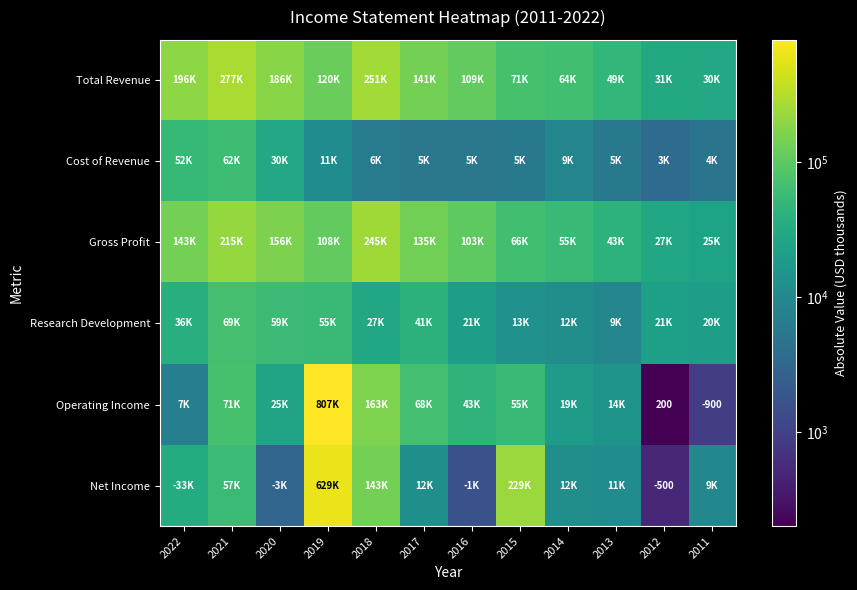

What is the minimum value shown in the chart?

200